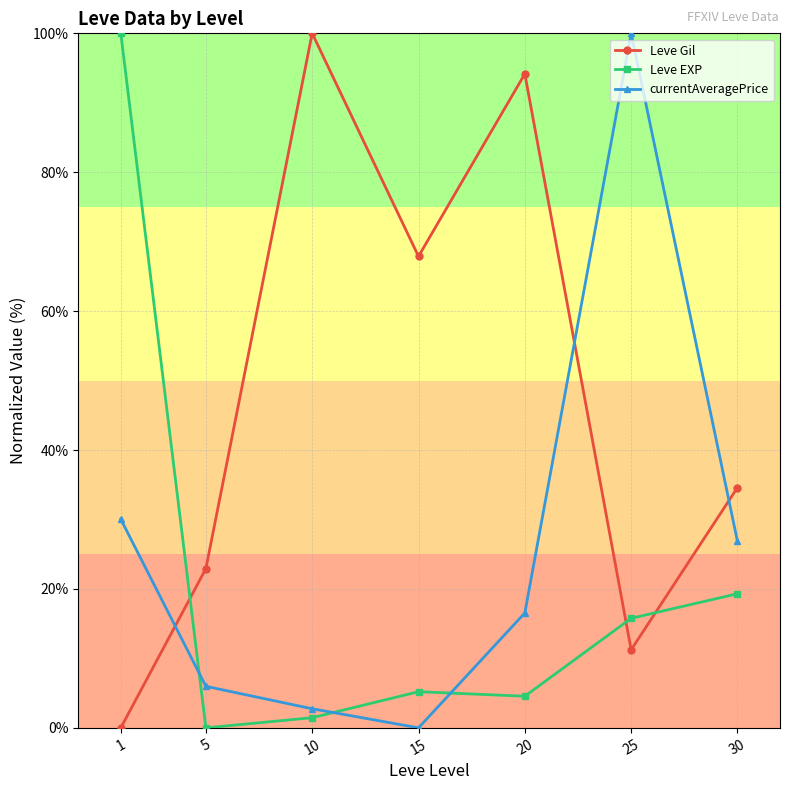

At 5, list the series in order from smallest to largest.

Leve EXP, currentAveragePrice, Leve Gil